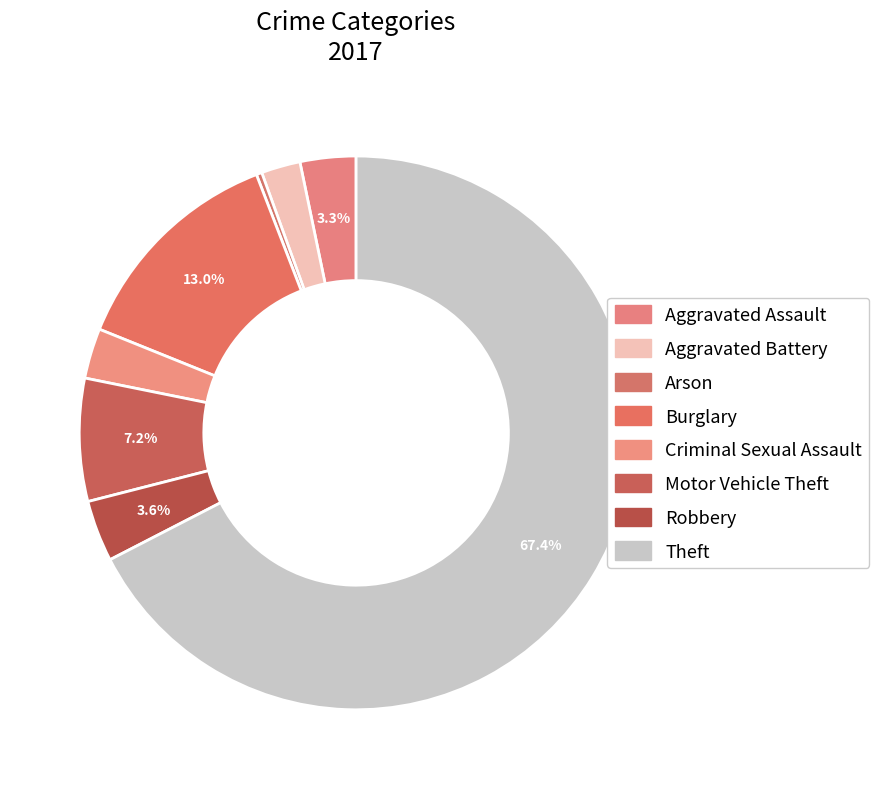

What is the change in value from Aggravated Battery to Burglary?

+33